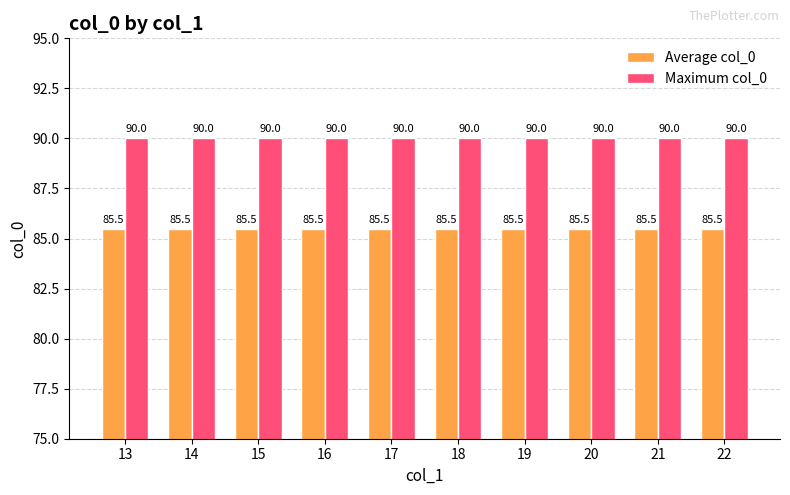

Does the chart contain stacked bars?

No